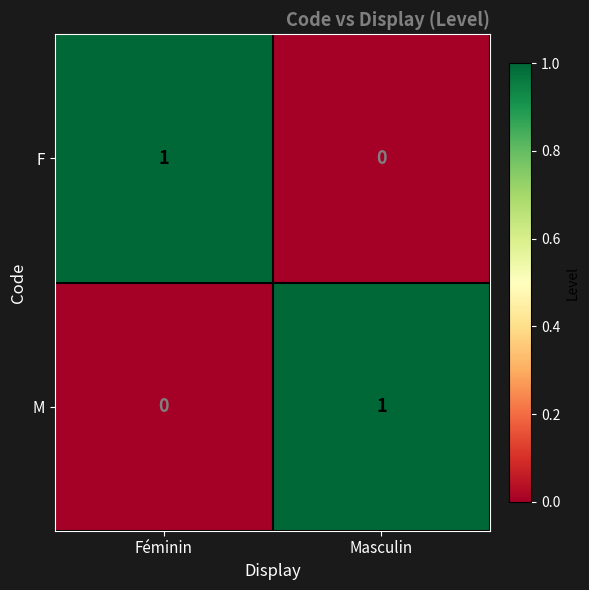

What is the total value across all series at Féminin?

1